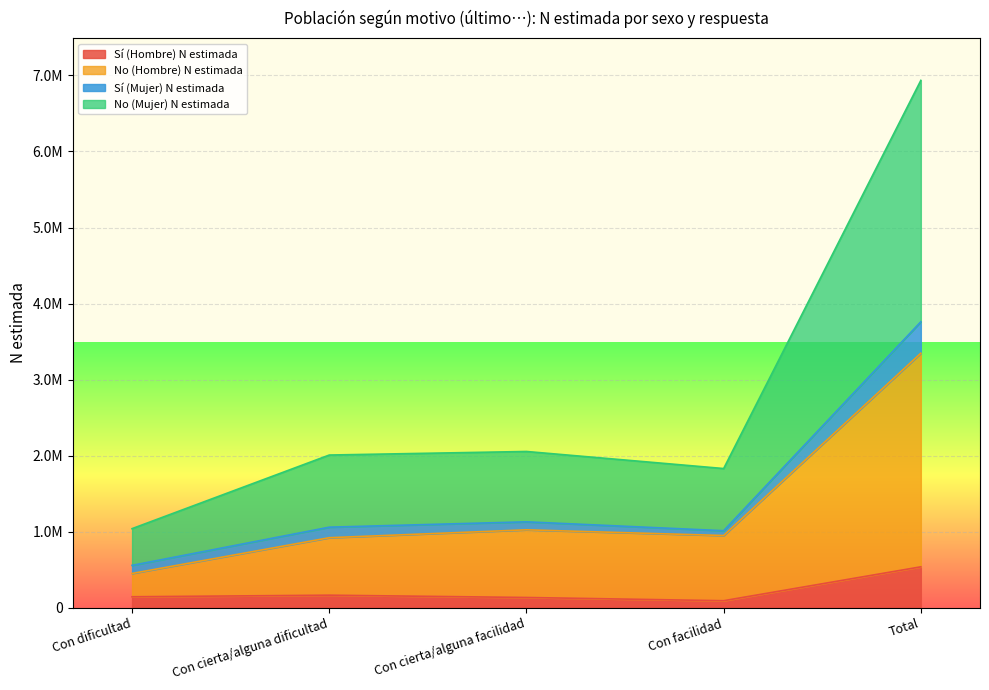

What are all the series names shown in the legend?

Sí (Hombre) N estimada, No (Hombre) N estimada, Sí (Mujer) N estimada, No (Mujer) N estimada